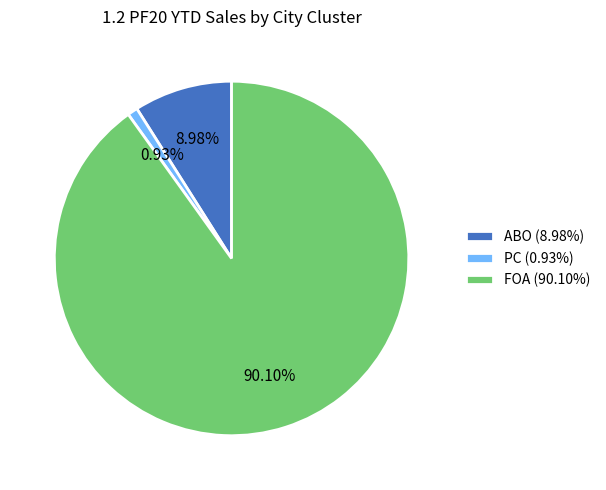

To the nearest percent, what is the average slice percentage?

33%